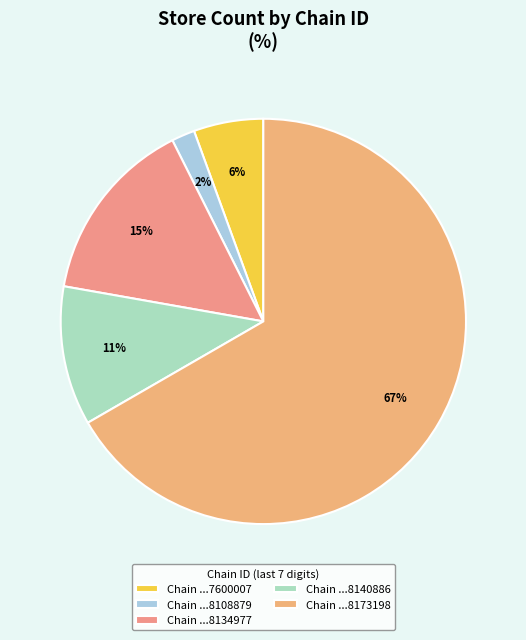

Rank the categories by value from lowest to highest.

Chain ...8108879, Chain ...7600007, Chain ...8140886, Chain ...8134977, Chain ...8173198